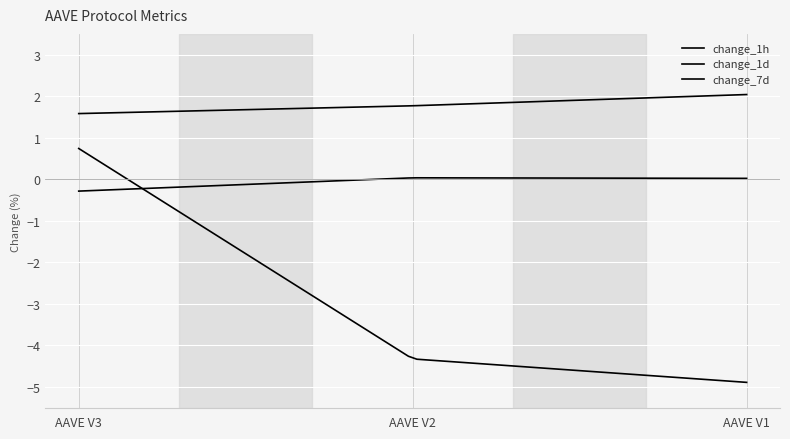

How many lines are shown in the chart?

3